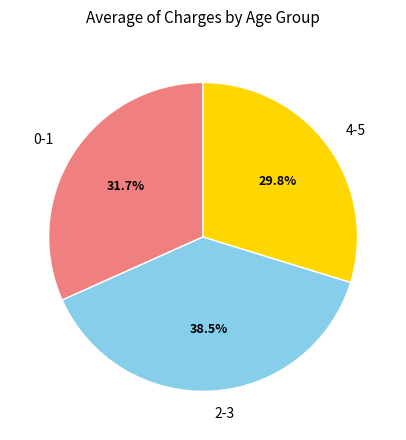

To the nearest percent, what percentage of the pie is 0-1?

32%